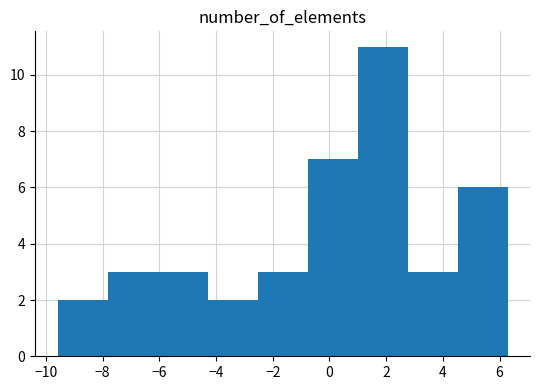

Reading left to right, transcribe this chart: for each bar, give the range it covers on the x-axis and its height. Neither the bar edges nor the heights are printed on the chart, so give them approximately, as read against the axes.

-9.6 to -7.8: 2
-7.8 to -6.0: 3
-6.0 to -4.2: 3
-4.2 to -2.6: 2
-2.6 to -0.8: 3
-0.8 to 1.0: 7
1.0 to 2.8: 11
2.8 to 4.6: 3
4.6 to 6.2: 6